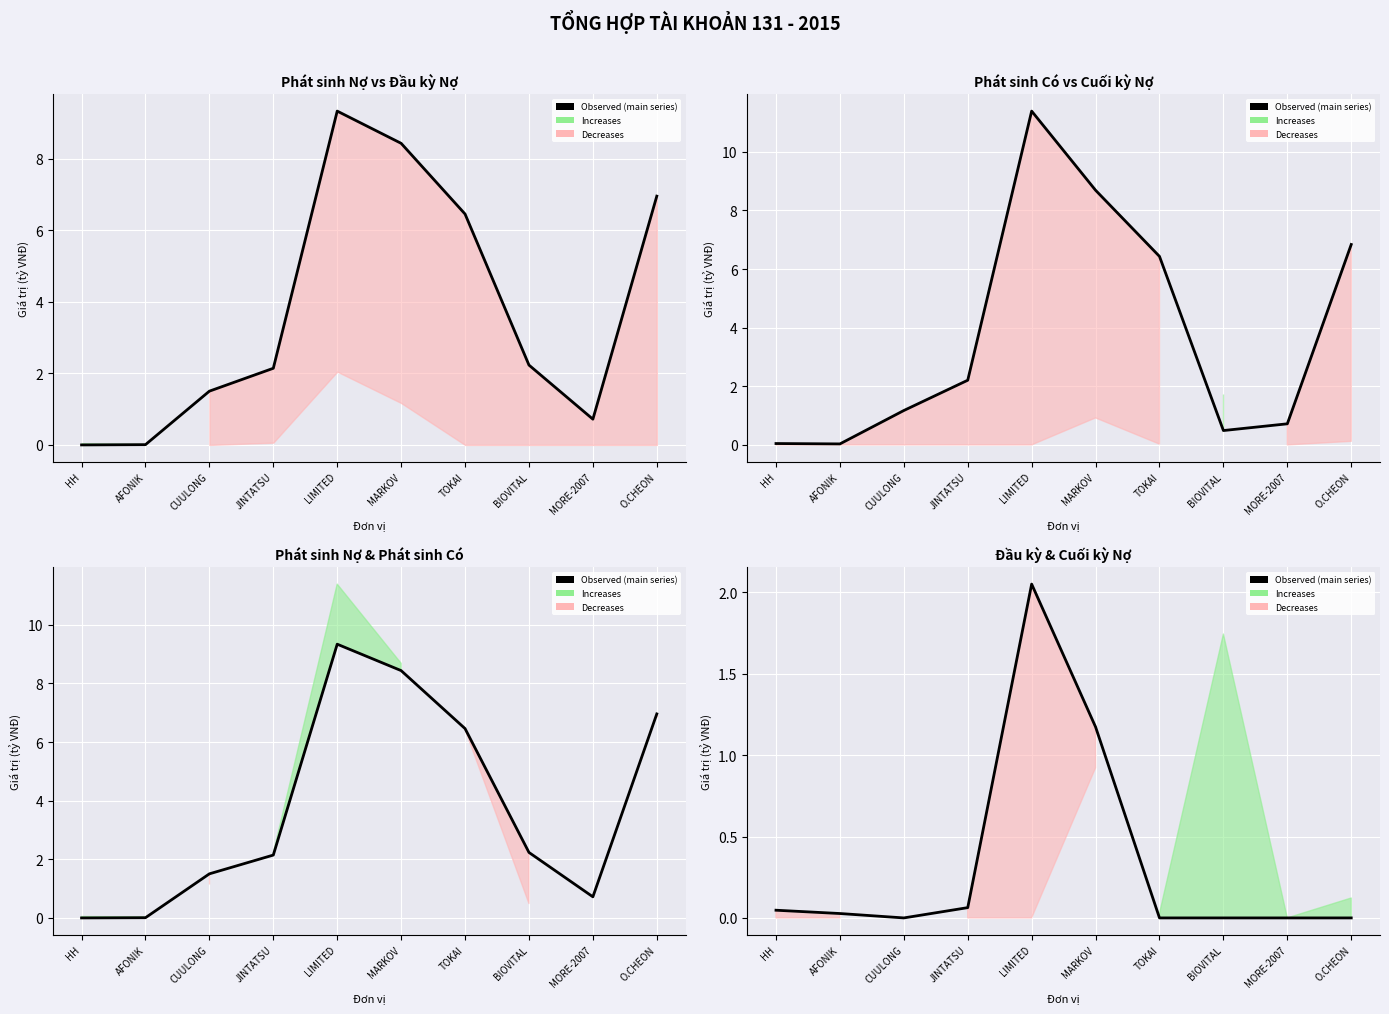

Rank the series at AFONIK from lowest to highest value.

Phát sinh Nợ (Quy ra VNĐ), Đầu kỳ Nợ (Quy ra VNĐ), Phát sinh Có (Quy ra VNĐ)